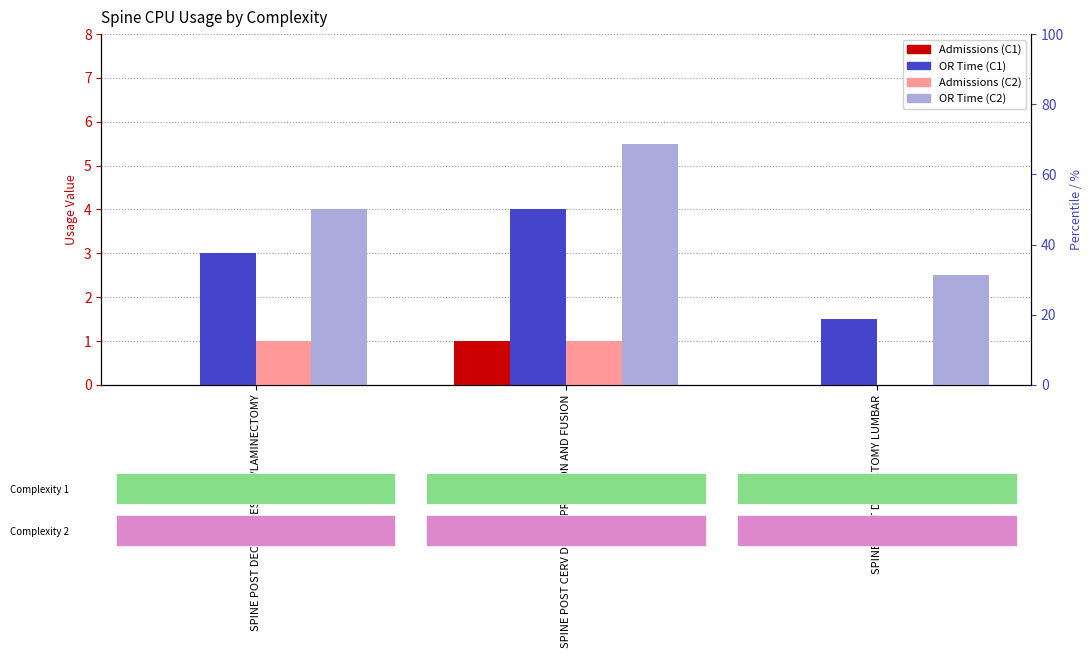

At which label is OR_Time_C2 closest to 4?

SPINE POST DECOMPRESSION/LAMINECTOMY